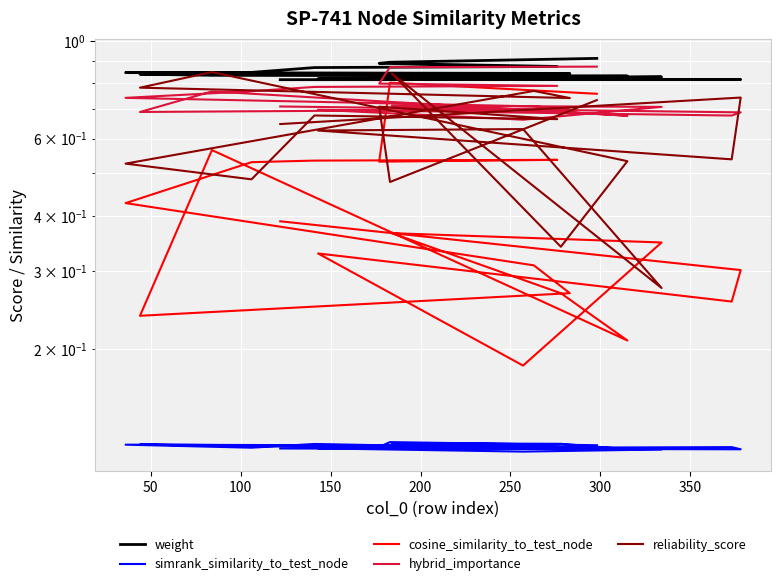

Reading left to right, list all the values displayed in this chart.

weight: 0.9	0.9	0.9	0.9	0.9	0.8	0.8	0.8	0.8	0.8	0.8	0.8	0.8	0.8	0.8	0.8	0.8	0.8	0.8	0.8
simrank_similarity_to_test_node: 0.1	0.1	0.1	0.1	0.1	0.1	0.1	0.1	0.1	0.1	0.1	0.1	0.1	0.1	0.1	0.1	0.1	0.1	0.1	0.1
cosine_similarity_to_test_node: 0.8	0.8	0.5	0.5	0.5	0.5	0.4	0.3	0.3	0.2	0.6	0.2	0.3	0.4	0.3	0.2	0.3	0.3	0.3	0.4
hybrid_importance: 0.9	0.9	0.8	0.8	0.8	0.8	0.7	0.7	0.7	0.7	0.8	0.7	0.7	0.7	0.7	0.7	0.7	0.7	0.7	0.7
reliability_score: 0.7	0.5	0.7	0.7	0.7	0.5	0.5	0.8	0.7	0.8	0.8	0.5	0.3	0.8	0.3	0.6	0.6	0.5	0.7	0.6